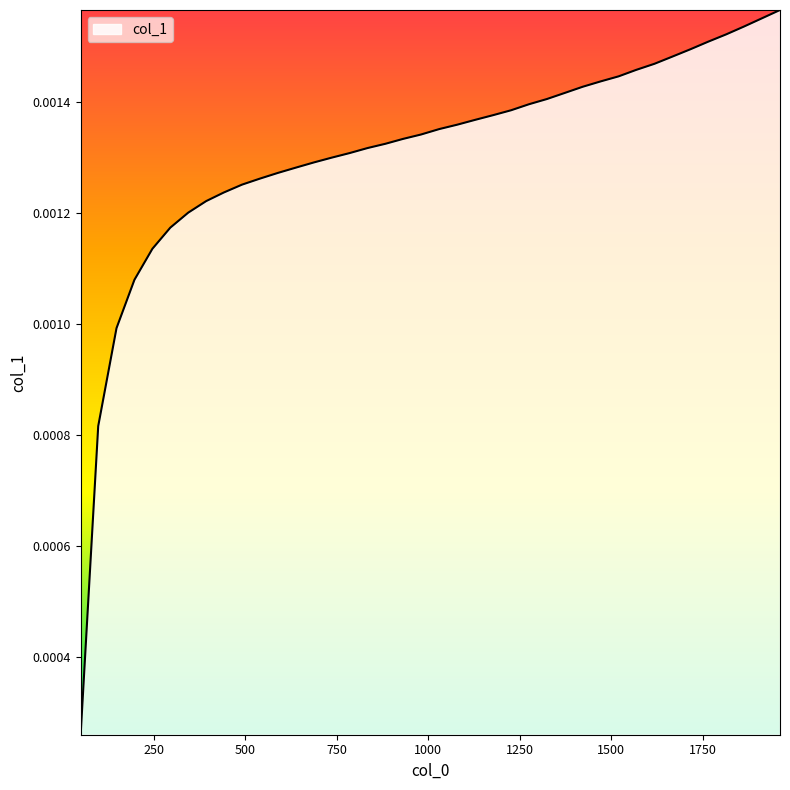

Is this an area chart (filled region under the line)?

Yes